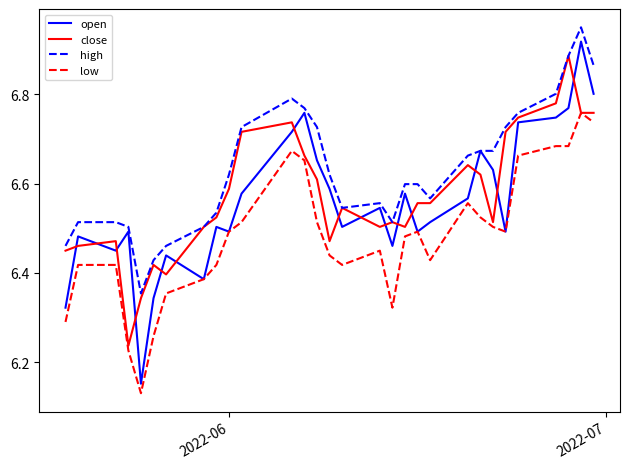

Which series has the largest total across all categories?

high